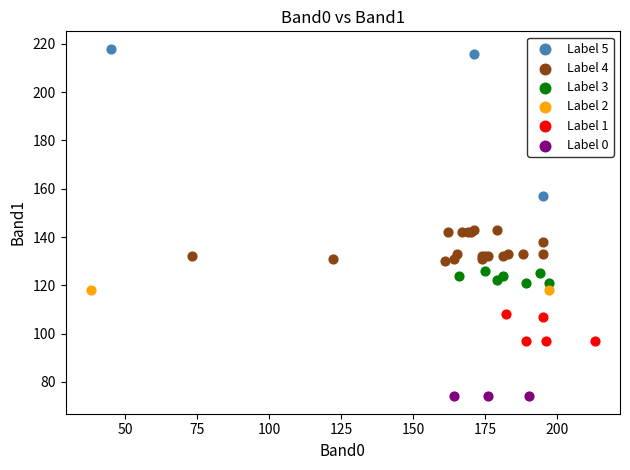

What are all the series names shown in the legend?

Label 5, Label 4, Label 3, Label 2, Label 1, Label 0